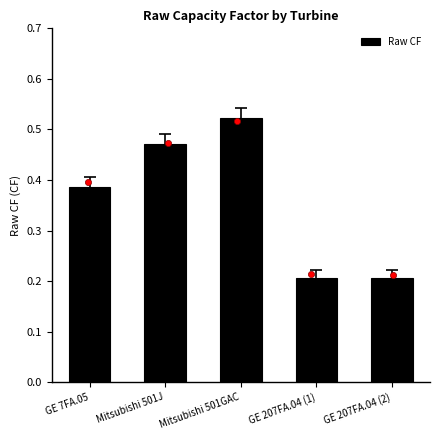

What is the change in value from Mitsubishi 501GAC to GE 207FA.04 (2)?

-0.3